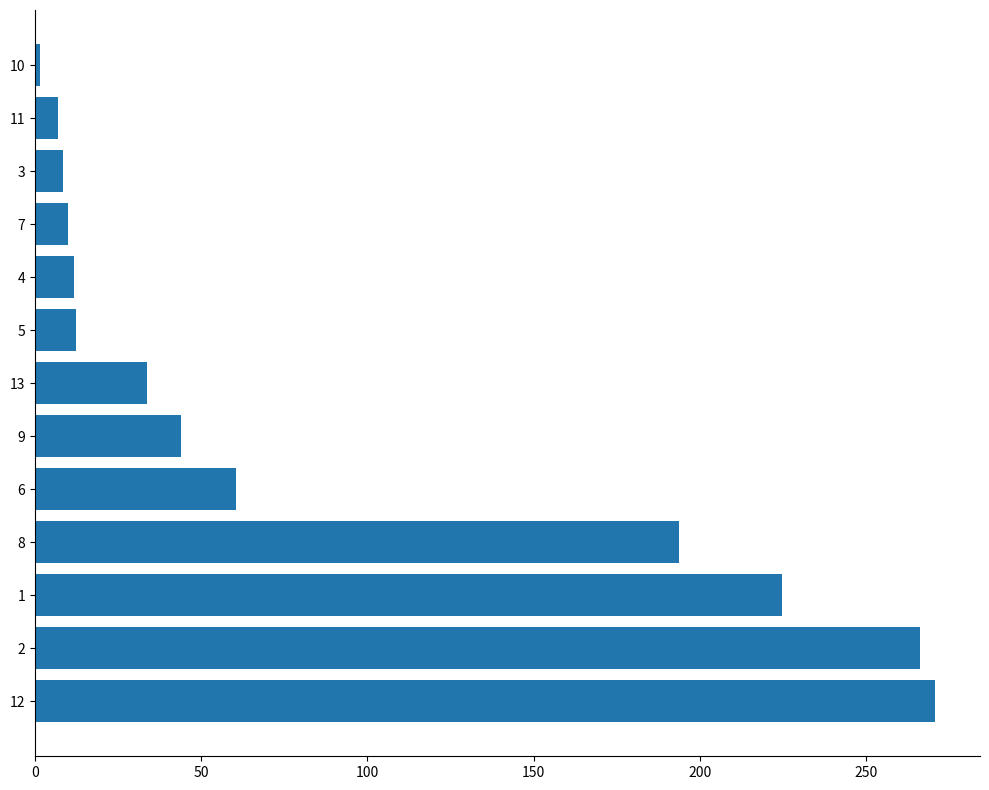

The chart shows a value of 6.9 at 11. True or false?

True